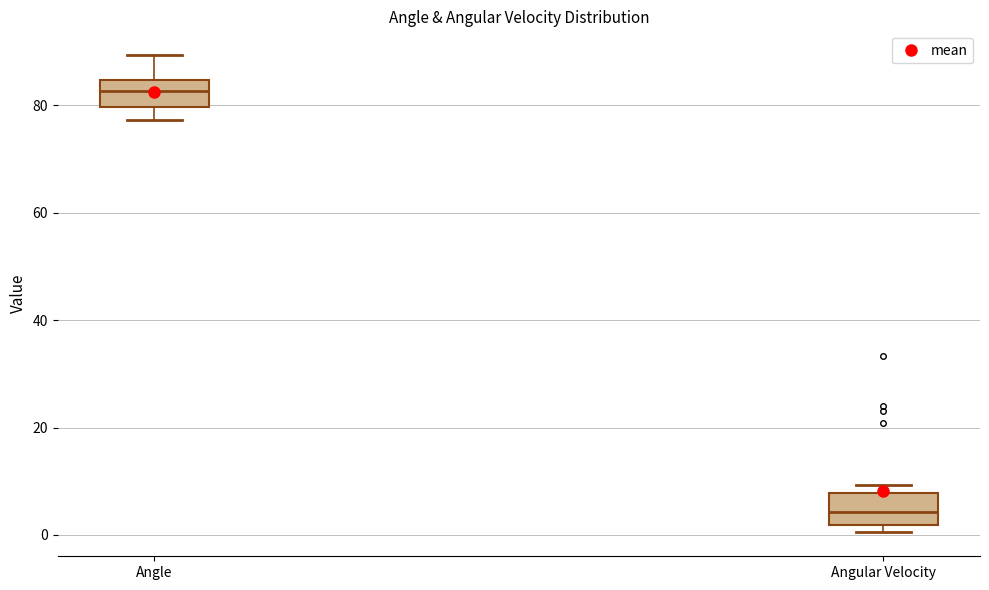

Which box has the lowest median line?

Angular Velocity